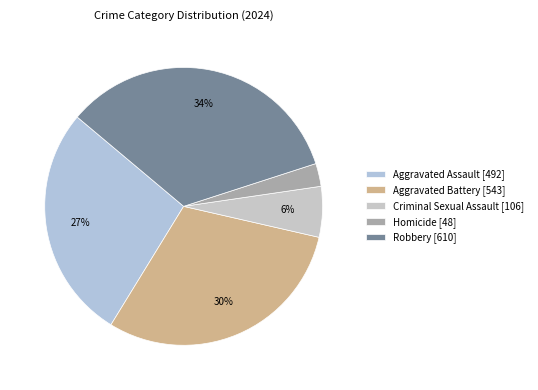

Count the number of slices in the pie.

5